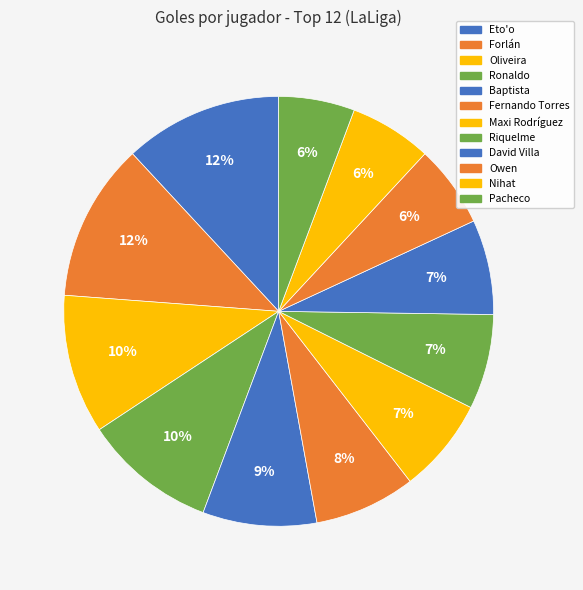

How many segments does this pie chart have?

12